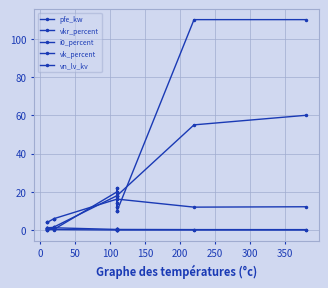

At how many categories does at least one series exceed 32?

2